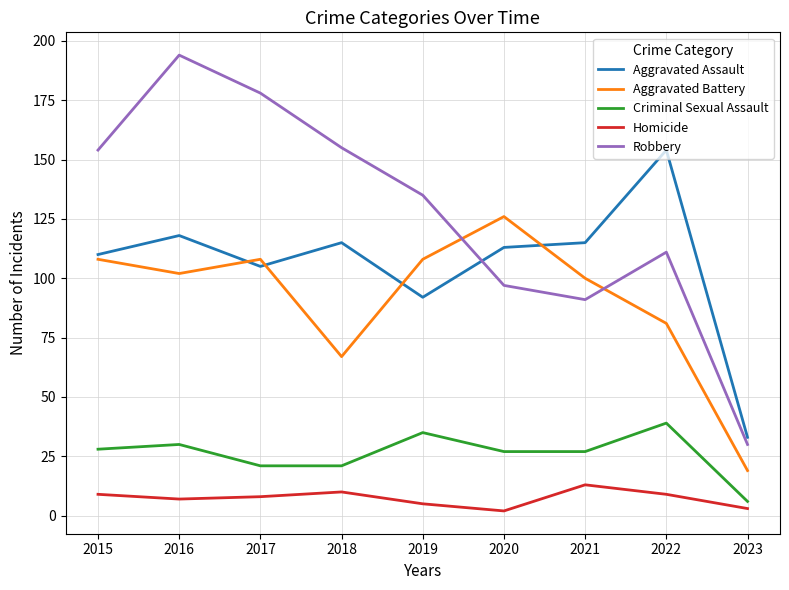

Is it true that Aggravated Assault equals 31 at 2015?

False